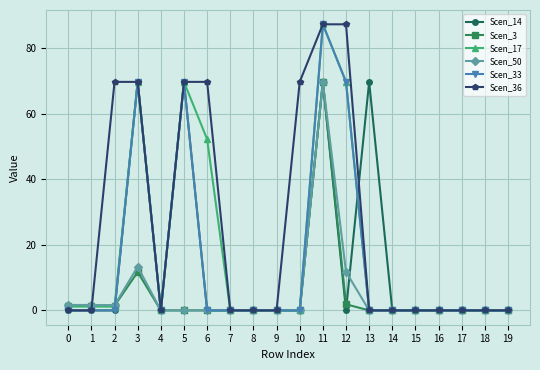

Where is Scen_50 nearest to the value 34?

3